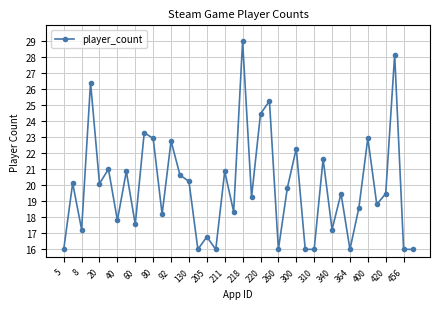

What is the value of the 10th point from the left?

23.3